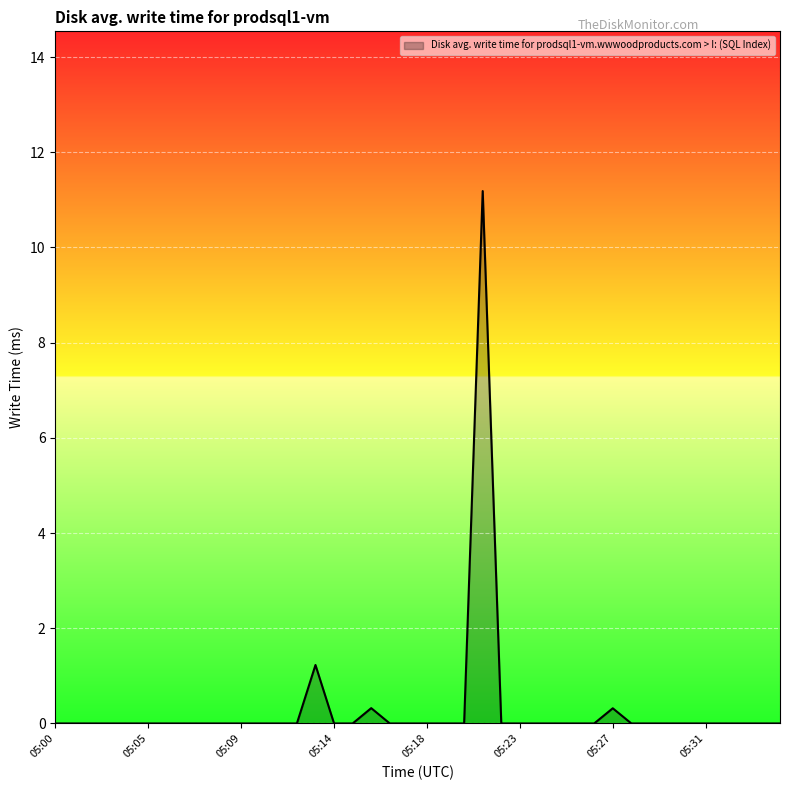

What is the maximum value shown in the chart?

11.2